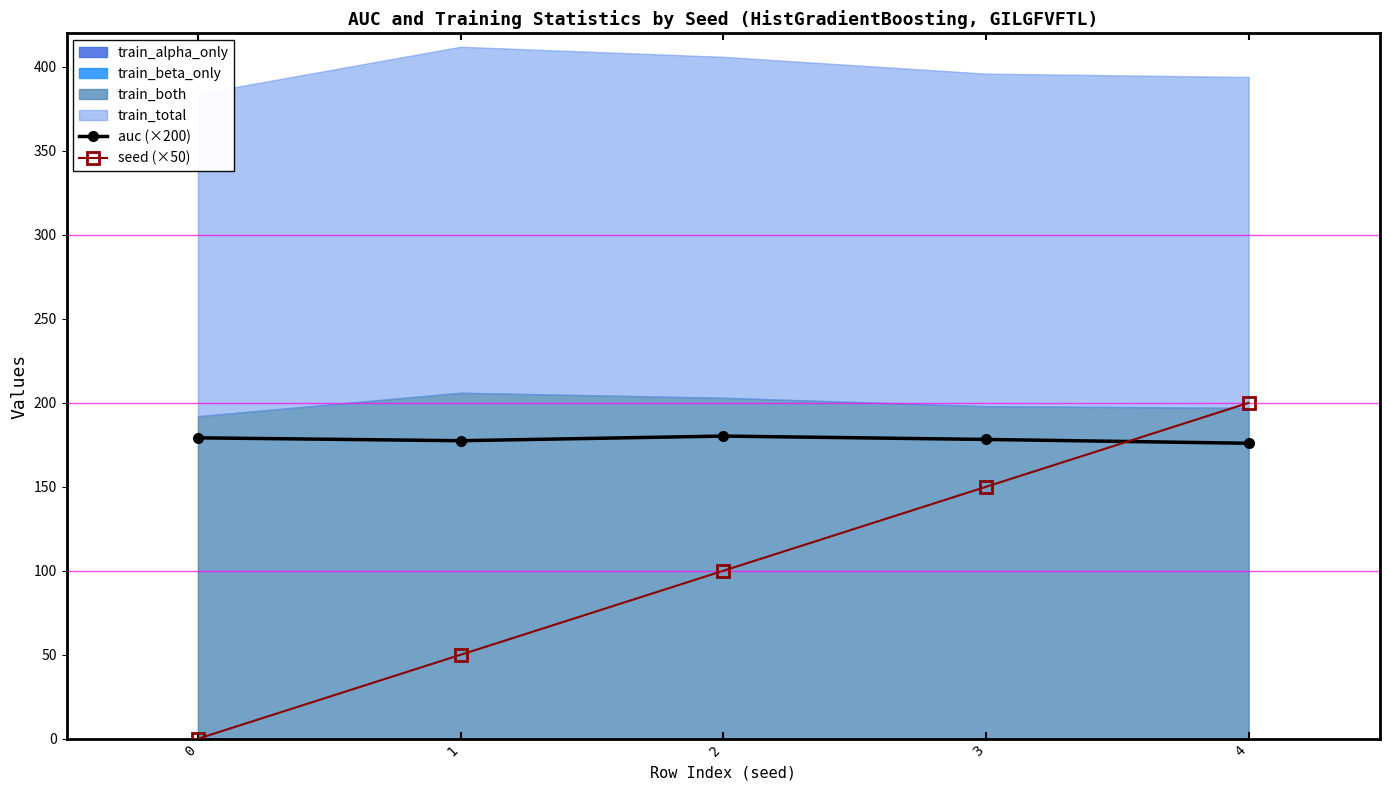

What is the sum of all seed (×50) values?

500.0